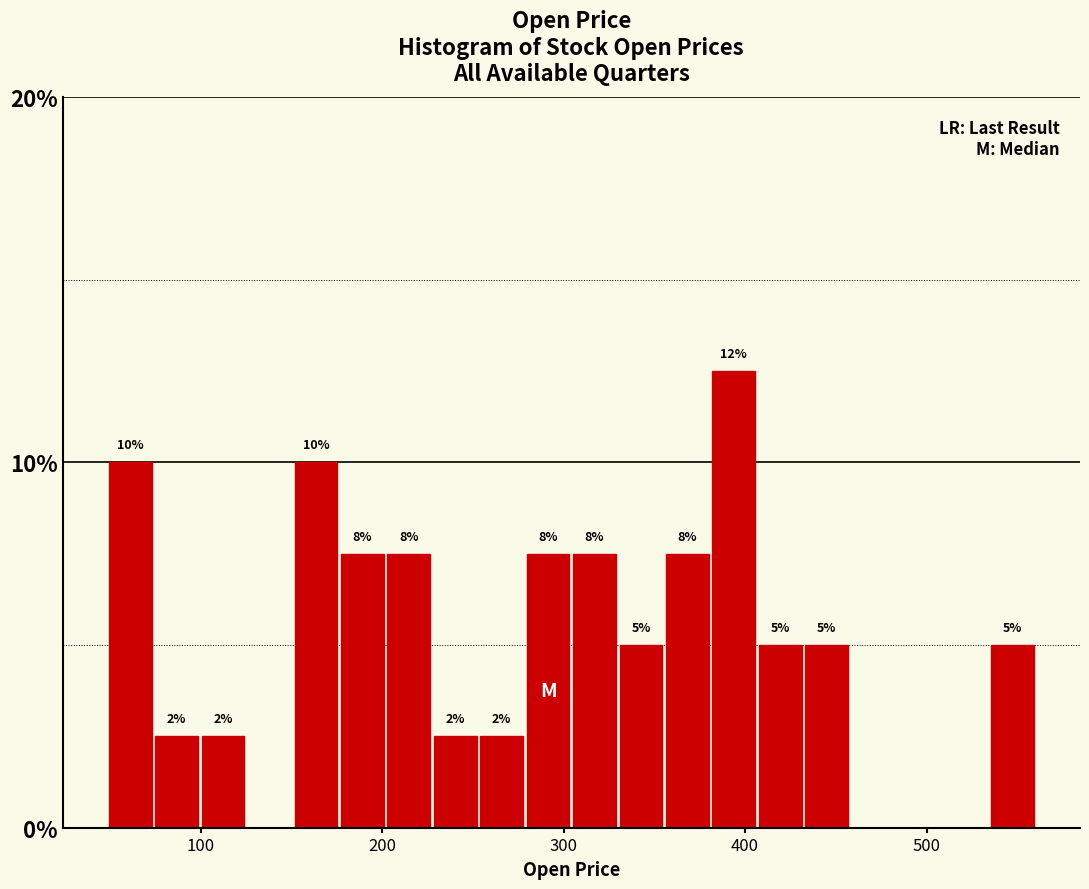

Read against the x-axis, roughly where is the centre of the tallest bar?

390